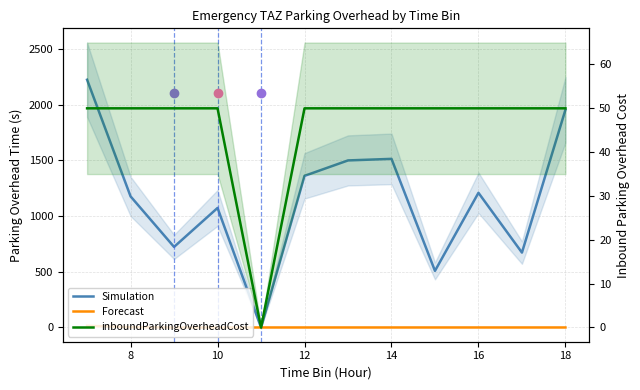

What is the maximum value shown in the chart?

2223.0